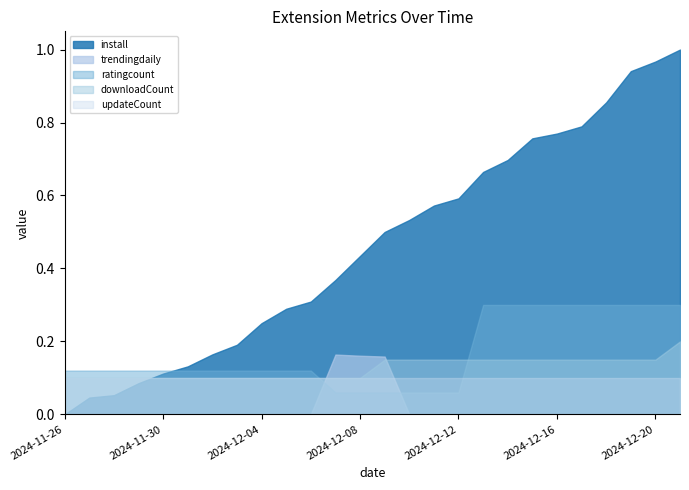

How many values in the trendingdaily series exceed 0?

3